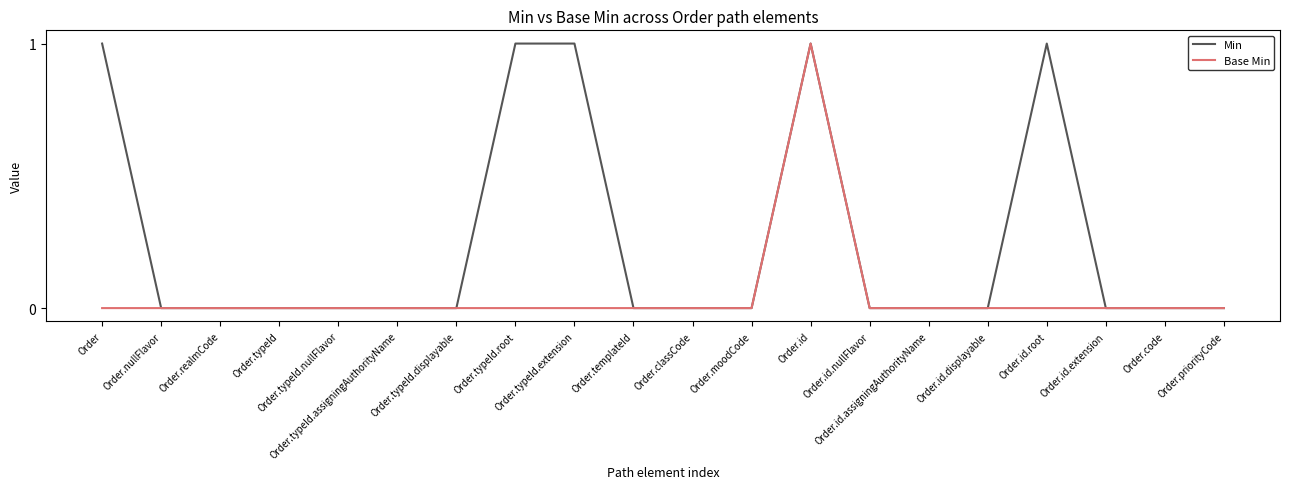

Which series has the largest total across all categories?

Min